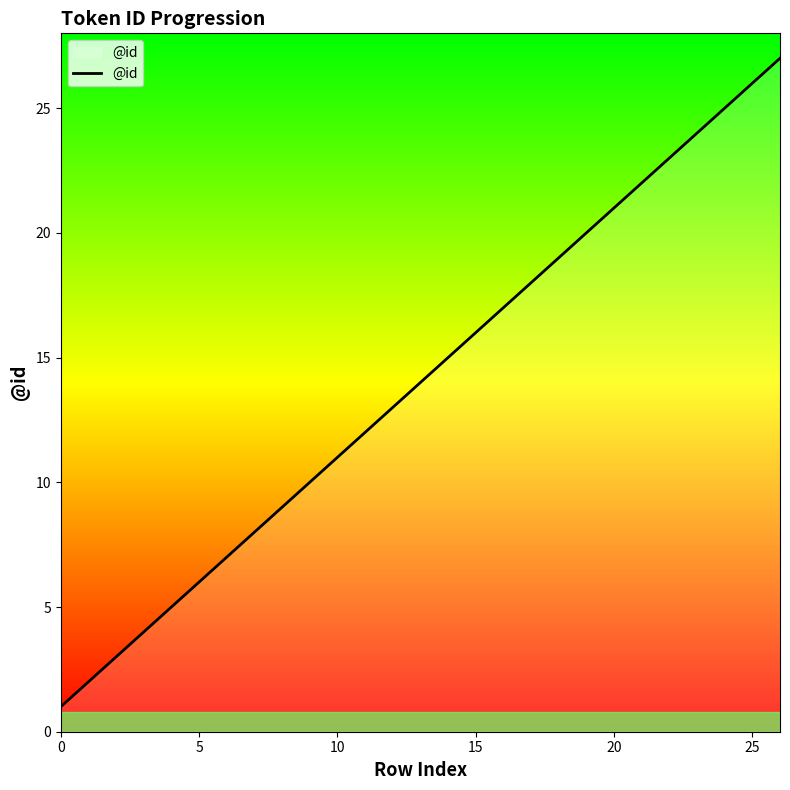

What is the average value?

14